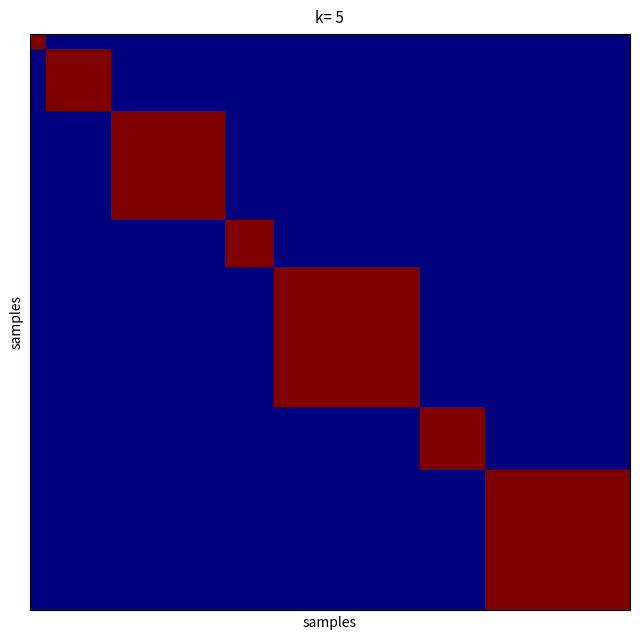

How many distinct data groups are displayed?

37